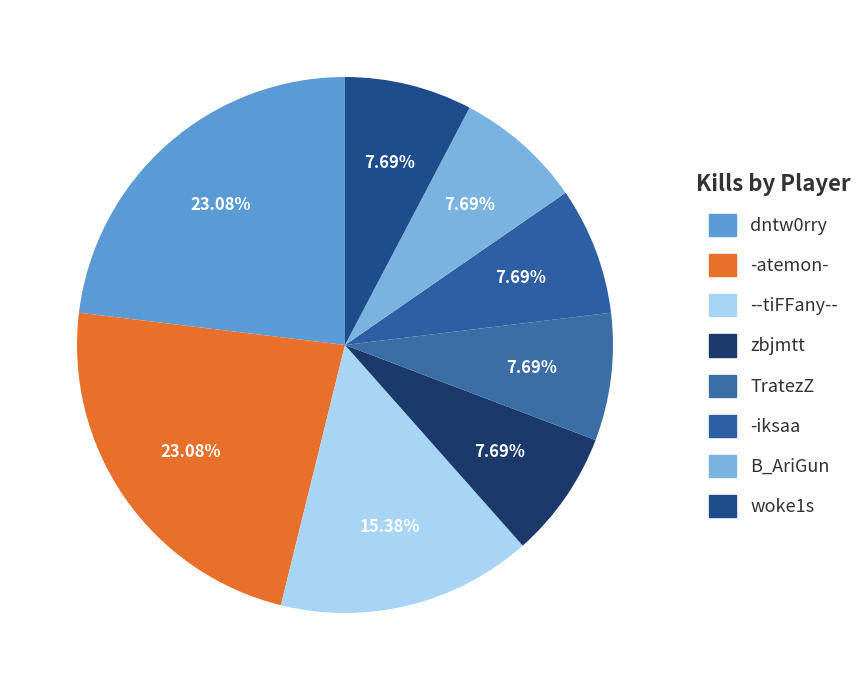

How many slices are in this pie chart?

8